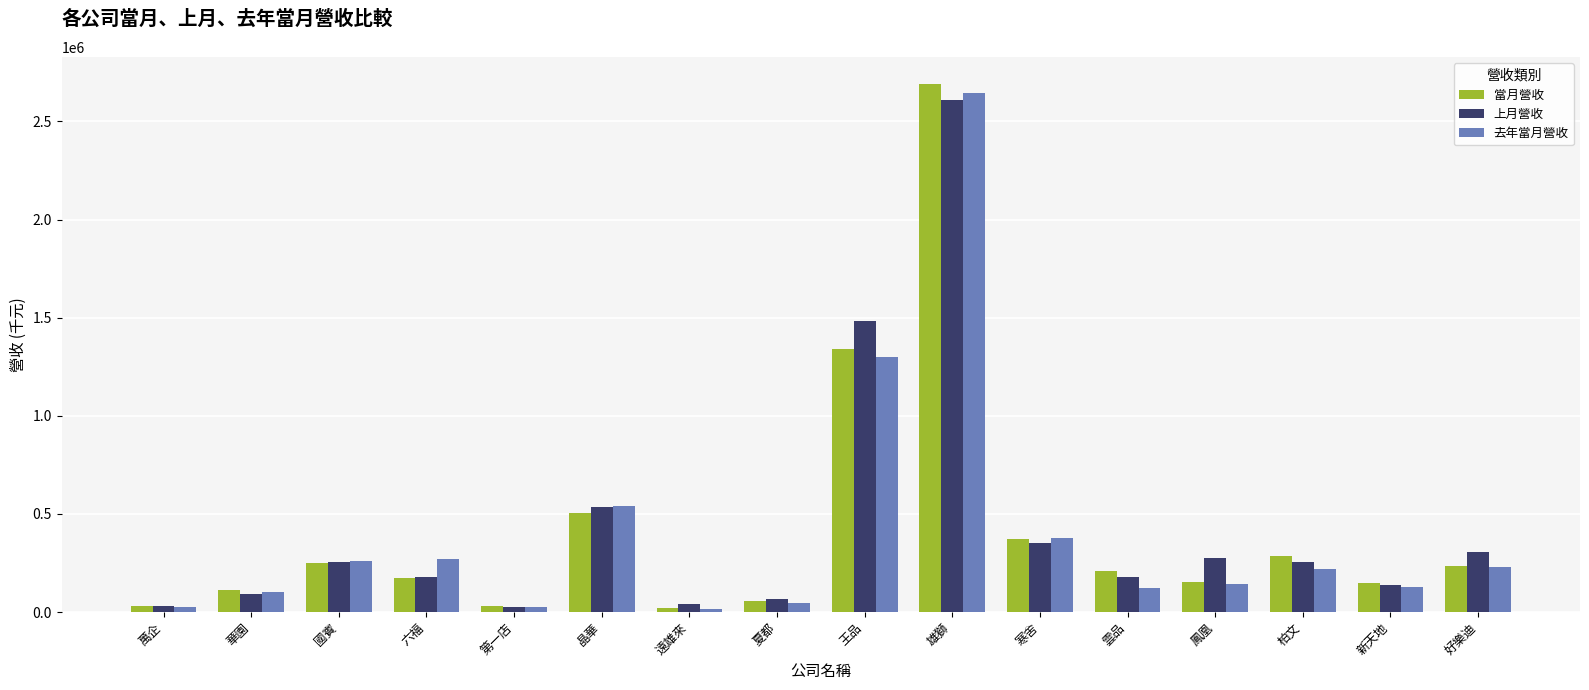

How many categories are shown in the chart?

16